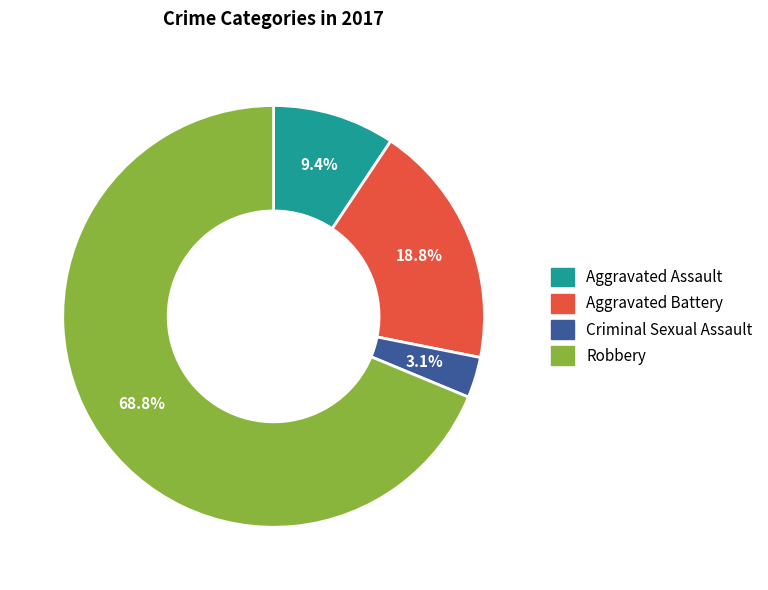

To the nearest percent, what is the combined percentage of Aggravated Assault and Robbery?

78%